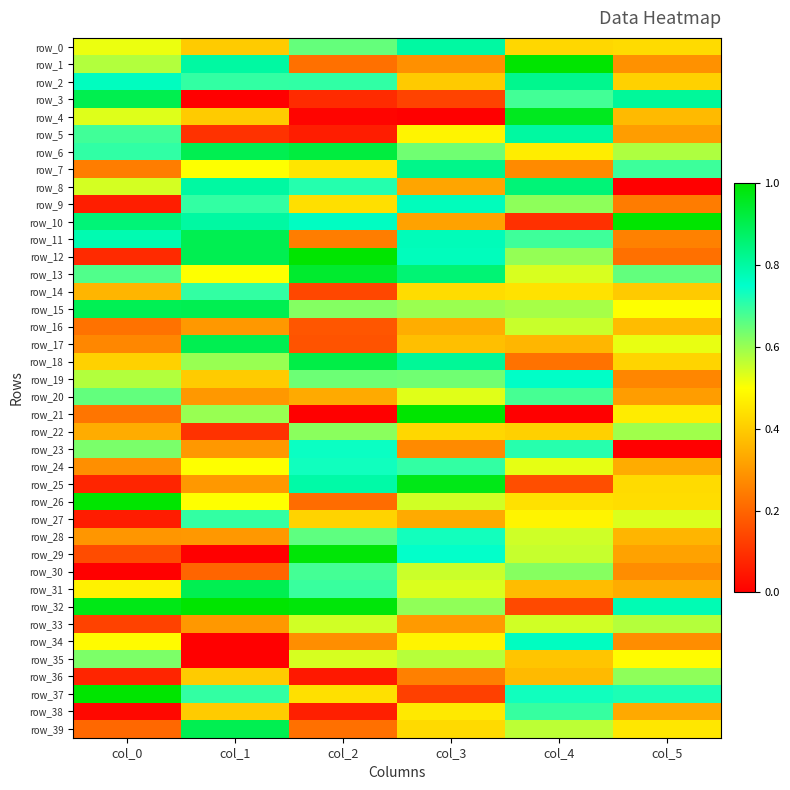

Is the value of row_24 at col_1 greater than the value of row_12 at col_5?

Yes